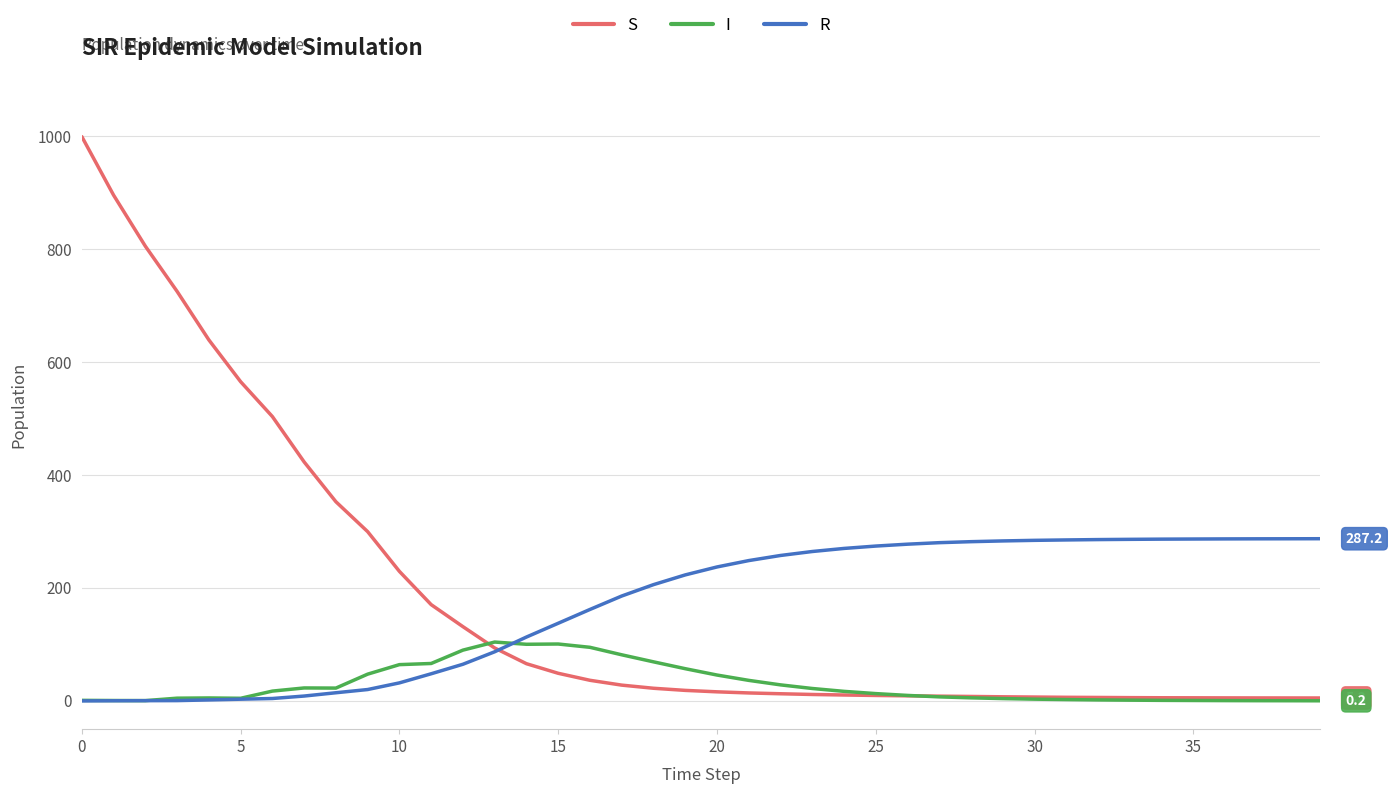

Rank the series by their maximum value, from lowest to highest.

I, R, S